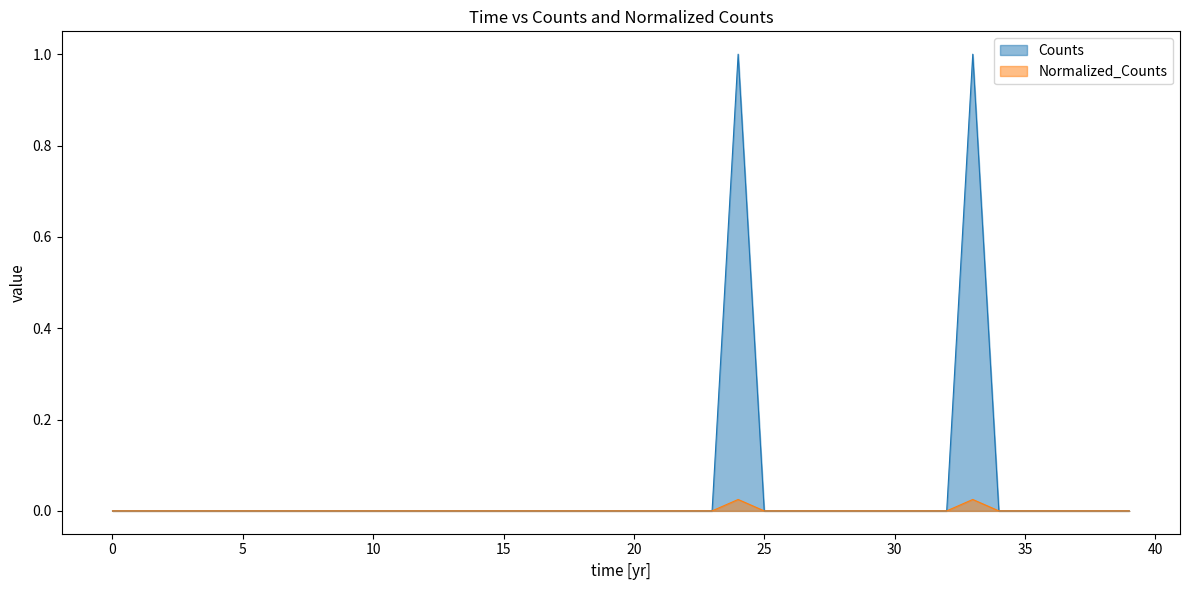

True or false: Counts and Normalized_Counts cross at least once.

False